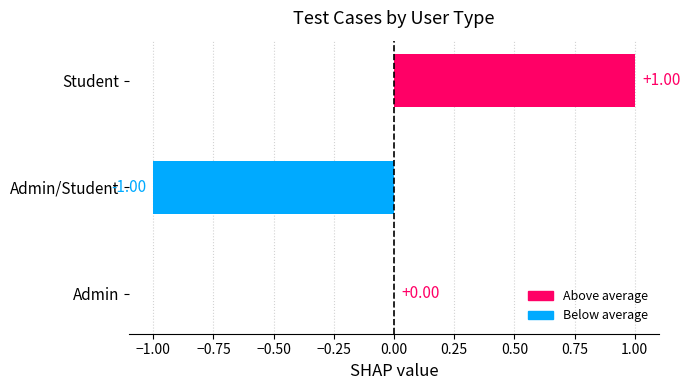

At which category does the chart reach its peak across all series?

Student